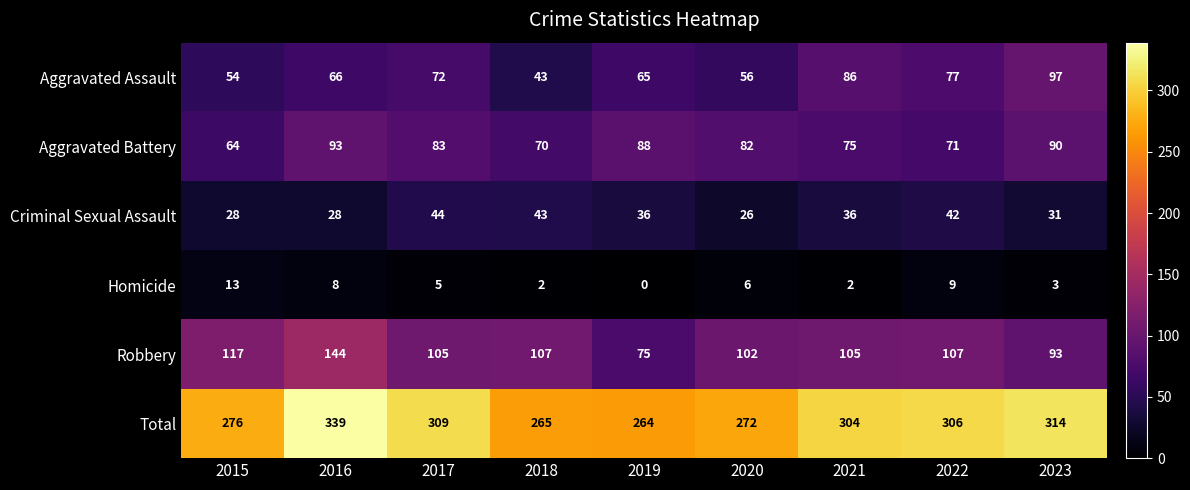

Count the number of categories in the chart.

9